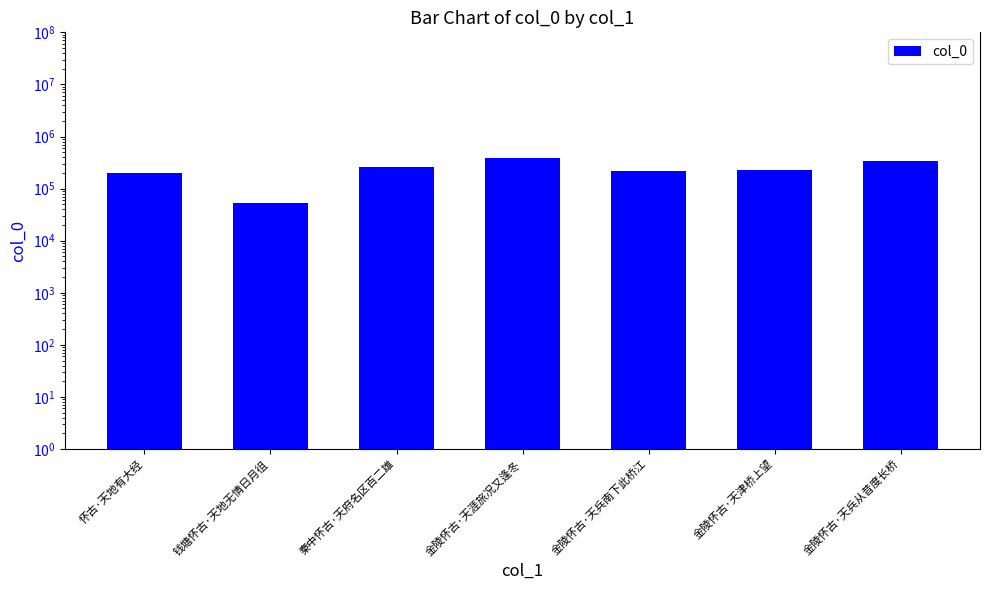

Reading right to left, what are all the values shown in this chart?

金陵怀古·天兵从昔度长桥=339884	金陵怀古·天津桥上望=228313	金陵怀古·天兵南下此桥江=214140	金陵怀古·天涯旅况又逢冬=384014	秦中怀古·天府名区百二雄=262558	钱塘怀古·天地无情日月徂=52792	怀古·天地有大经=199513